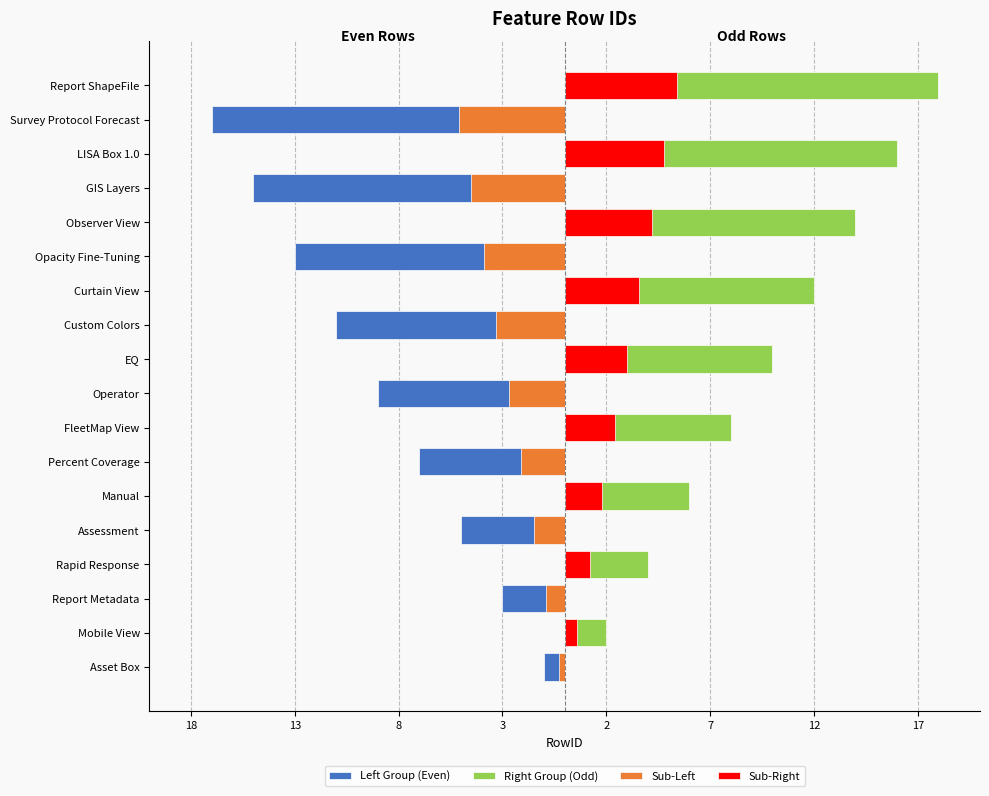

The value of Right Group (Odd) at LISA Box 1.0 is 16.0. True or false?

True